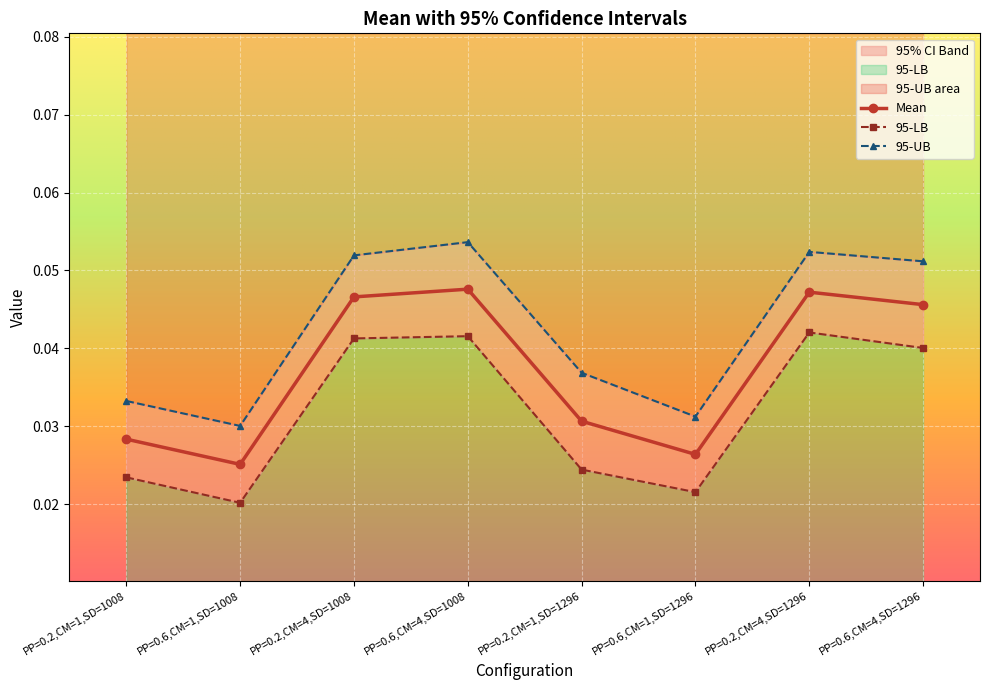

The value of Mean at PP=0.2,CM=1,SD=1296 is 0.0. True or false?

True